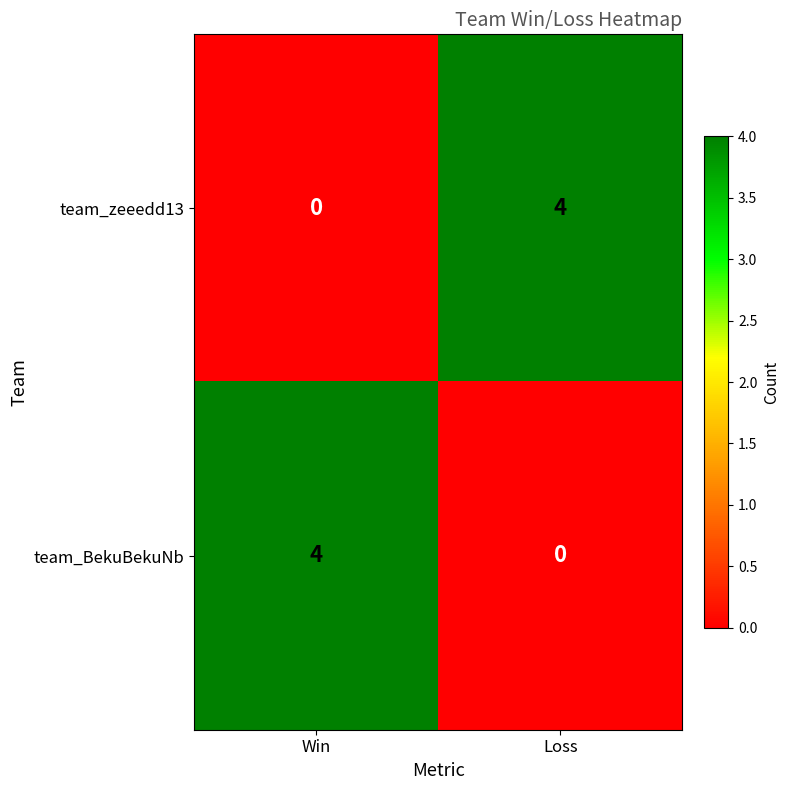

Count the number of categories in the chart.

2